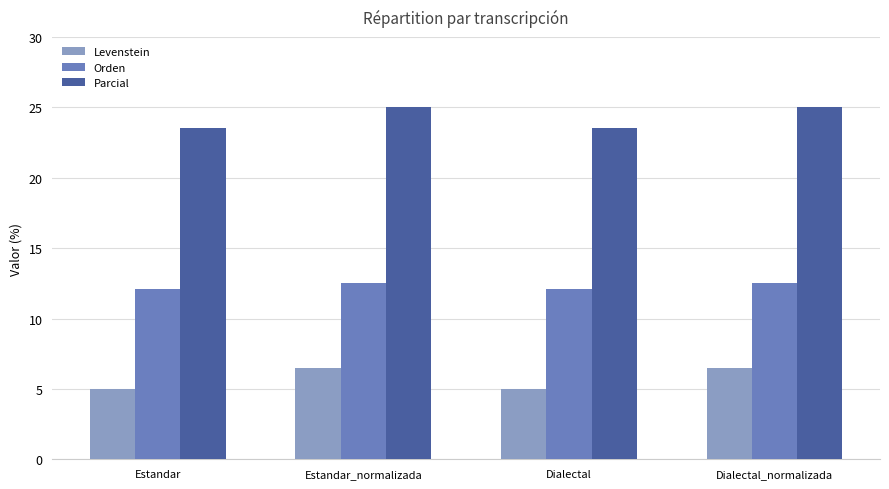

What is the minimum value for Levenstein?

5.0